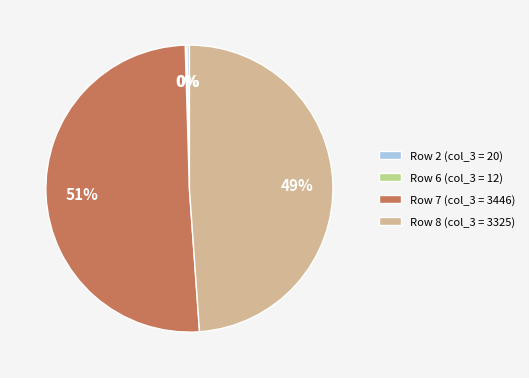

Do Row 7 (col_3 = 3446) and Row 2 (col_3 = 20) together represent more than half of the pie?

Yes